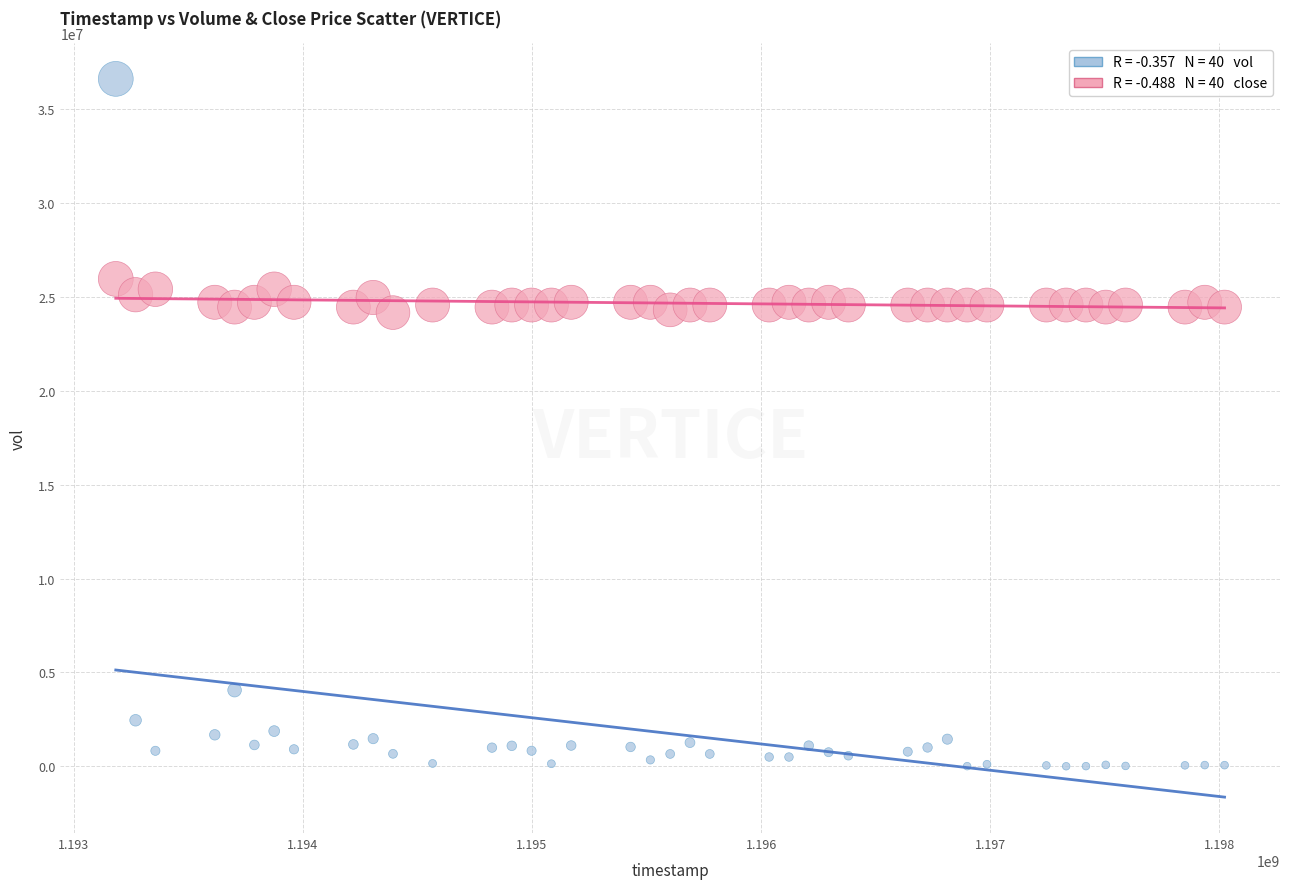

Across all data points, what is the range of Y values (max minus min)?

36615200.0